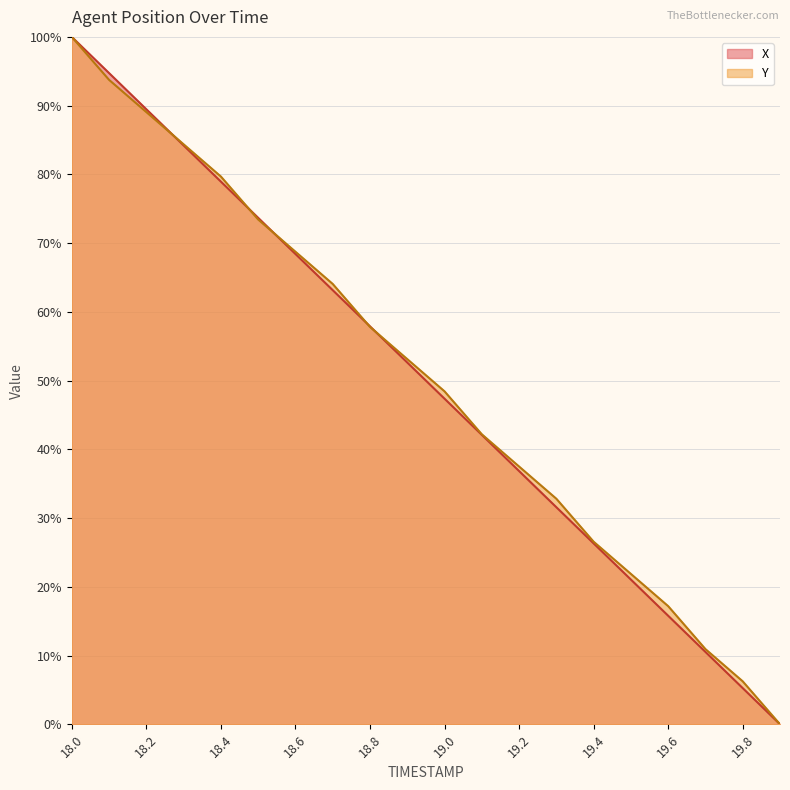

What is the difference between the Y values at 19.7 and 18.8?

46.9